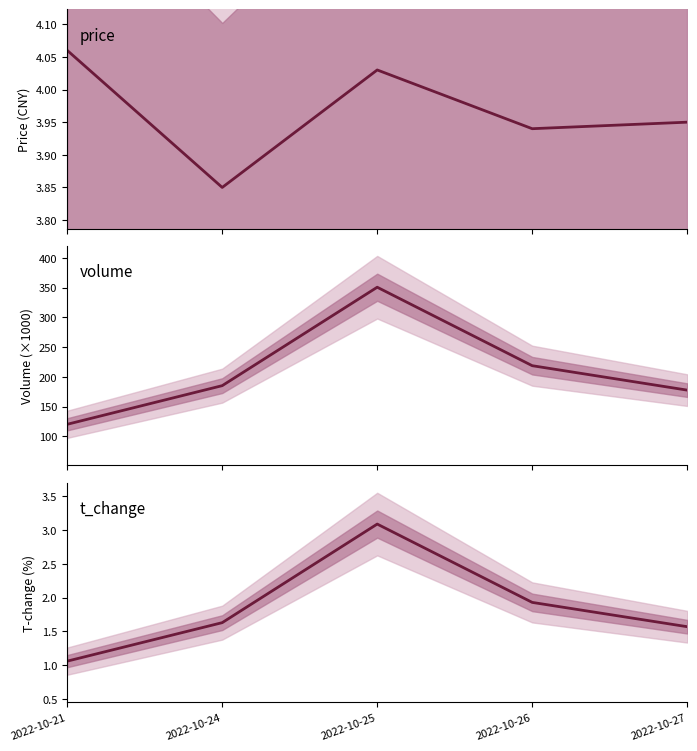

Does the chart have visible grid lines?

No